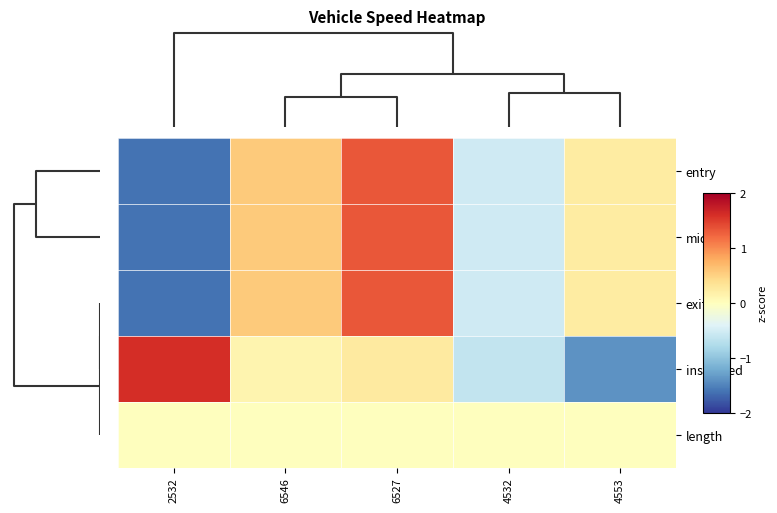

Which series changed the most between 2532 and 4553?

instspeed